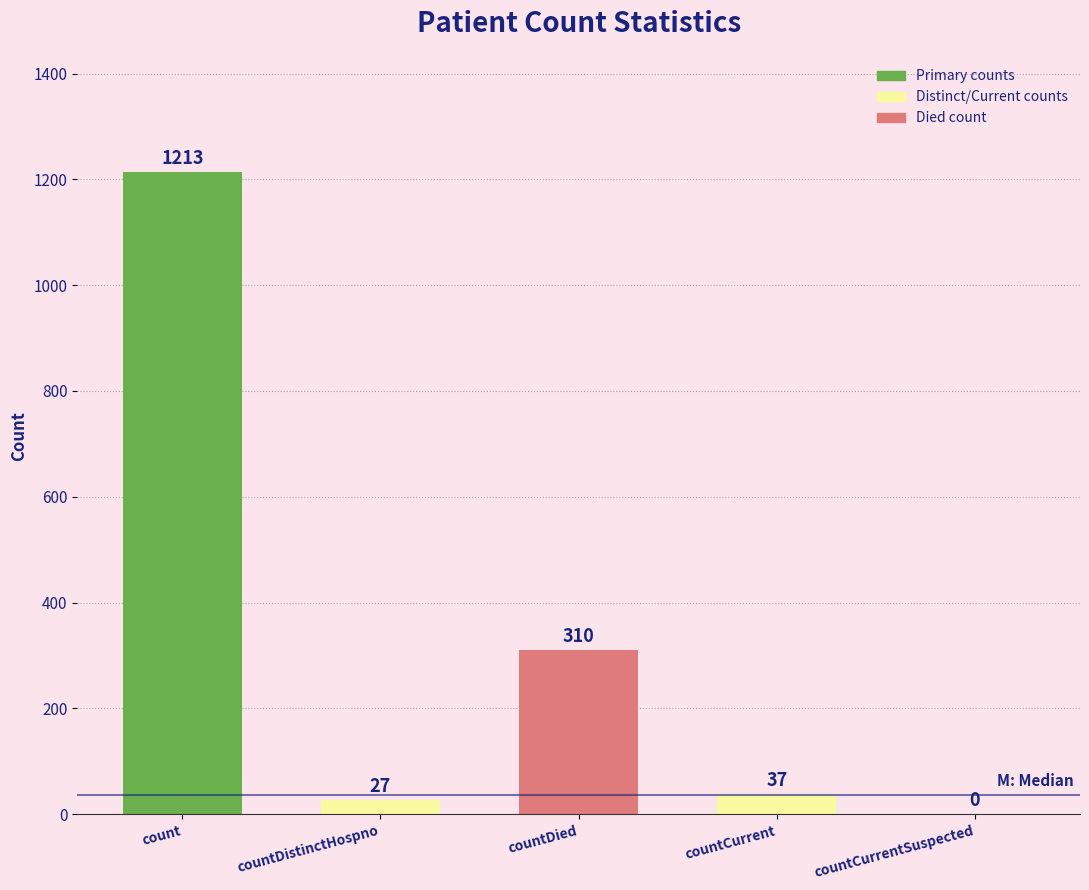

What is the sum of all values?

1587